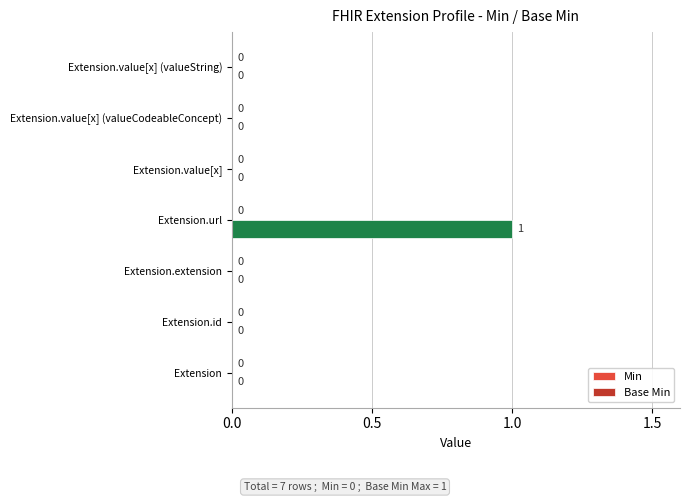

How many values are between 0 and 1?

7